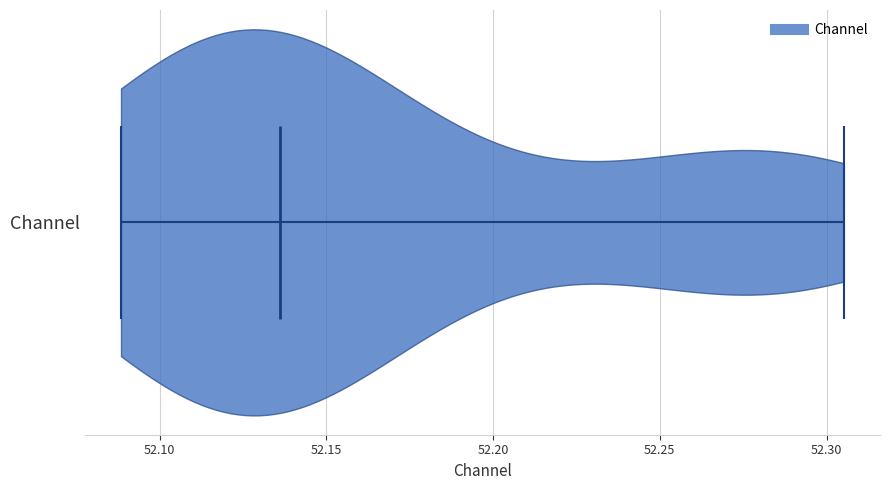

Read this violin plot against the x-axis: where its median line is, and the lowest and highest points the violin reaches. The values are not printed on the chart, so give them approximately, as read against the axis.

median line 52.135, lowest point 52.090, highest point 52.305